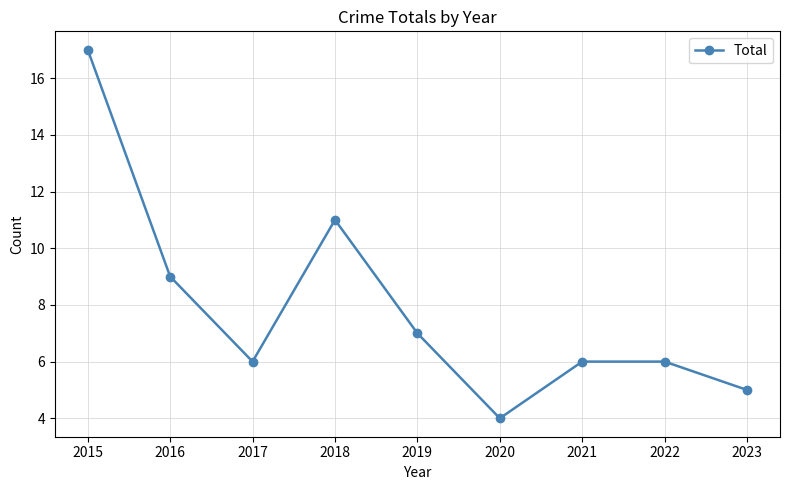

Approximately how many times larger is the value at 2022 compared to 2020?

1.5